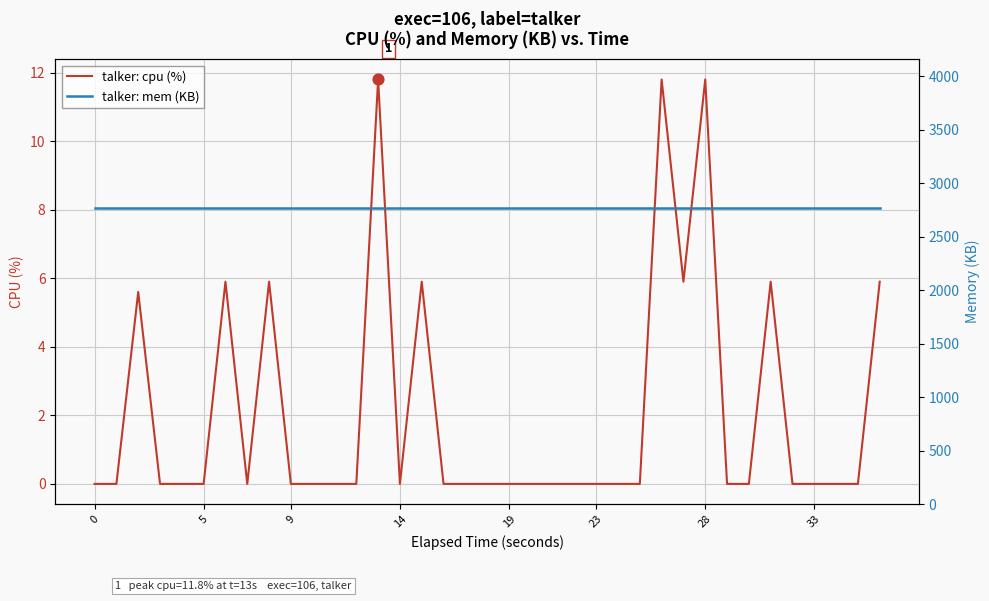

Which series has the largest total across all categories?

talker: mem (KB)